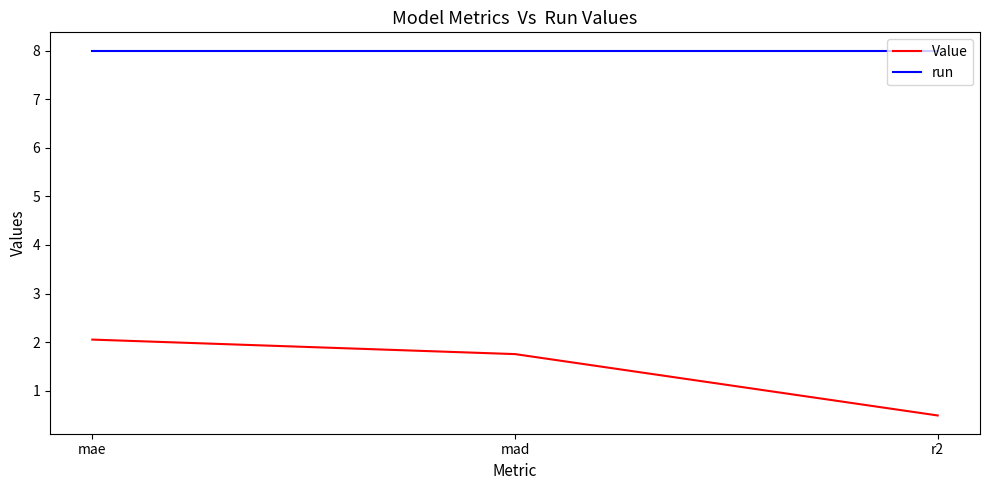

What is the total value across all series at mad?

9.8